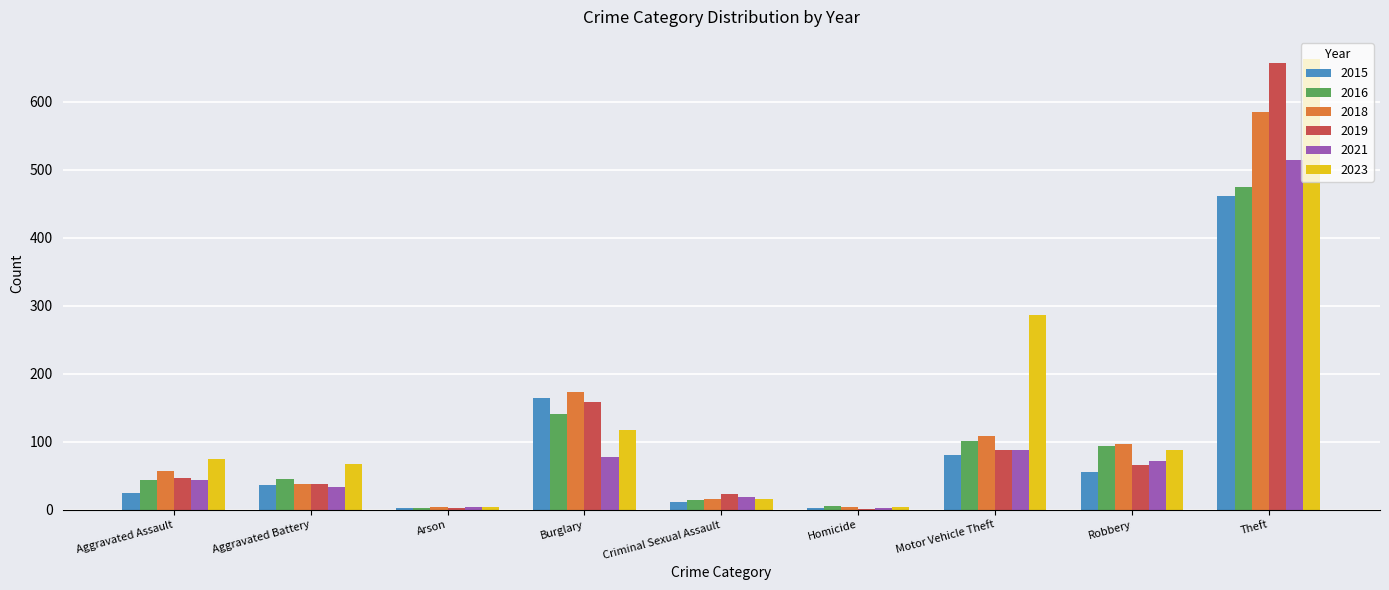

At which category does the chart reach its peak across all series?

Theft